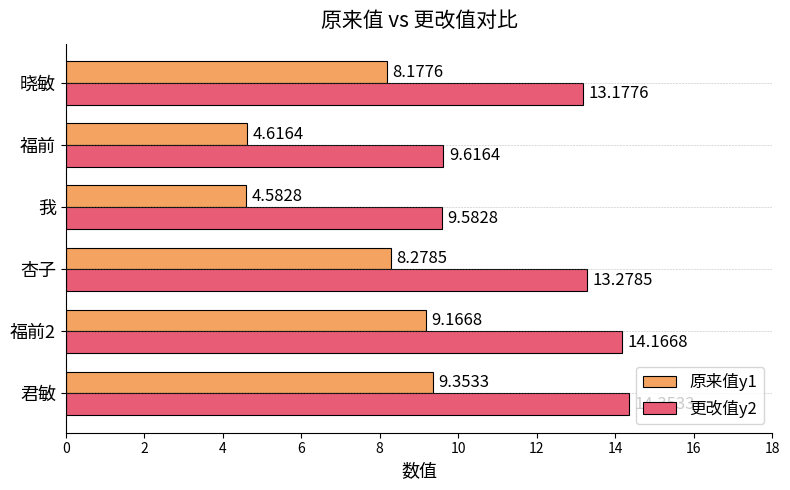

How many data points in 原来值y1 are above 8?

4